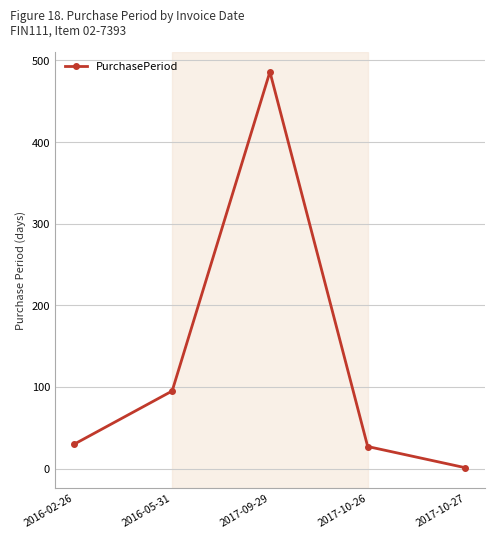

Which has a higher value, 2017-09-29 or 2016-02-26?

2017-09-29